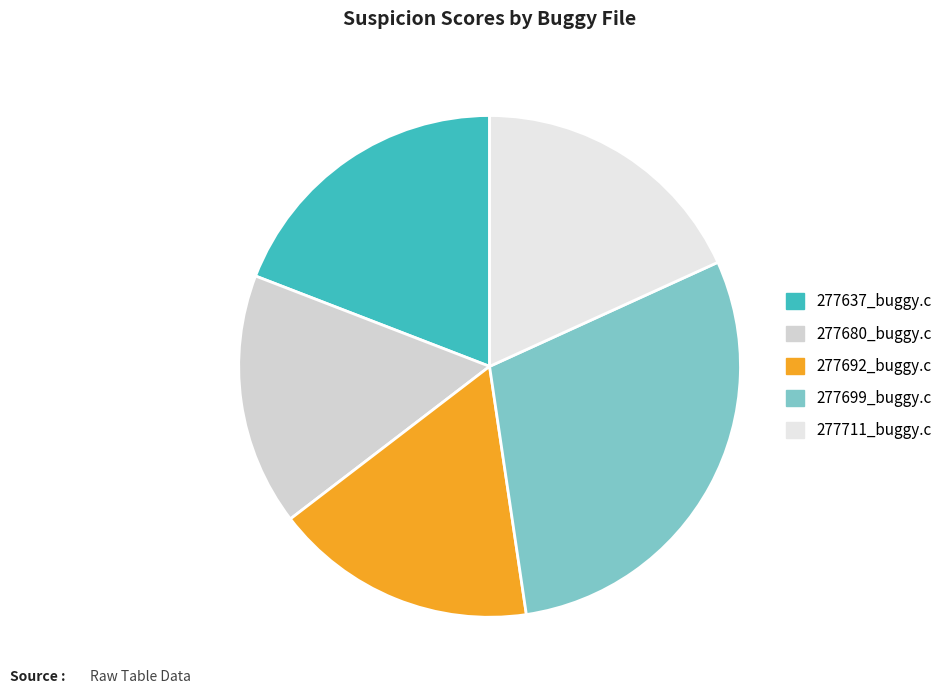

How many segments does this pie chart have?

5